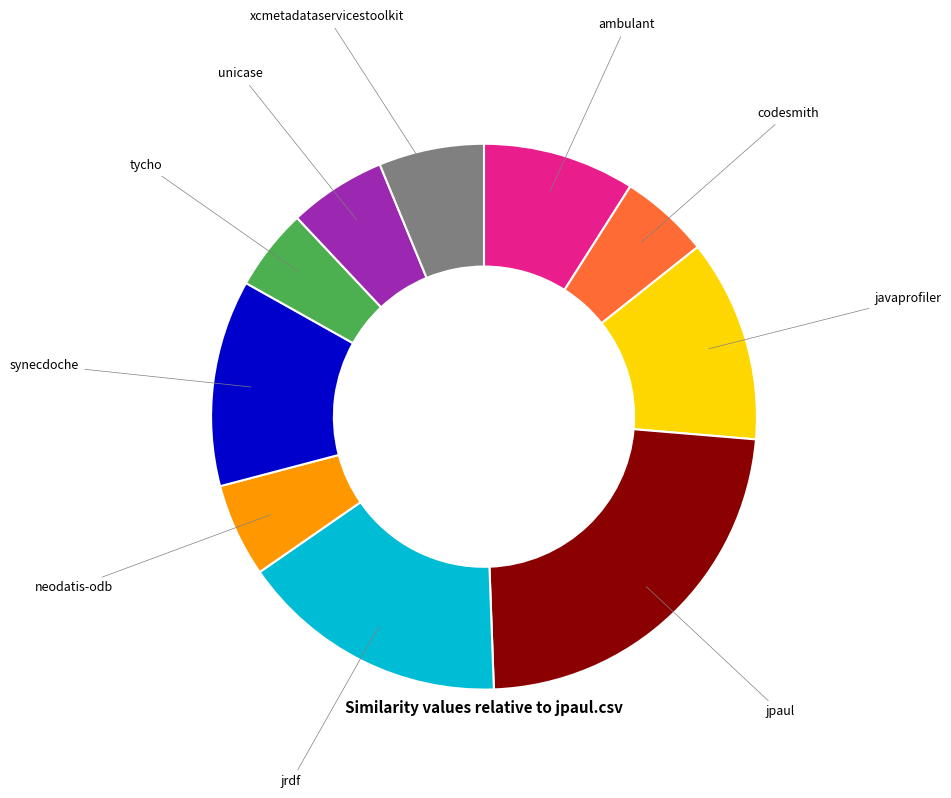

Is there a majority slice in this chart?

No